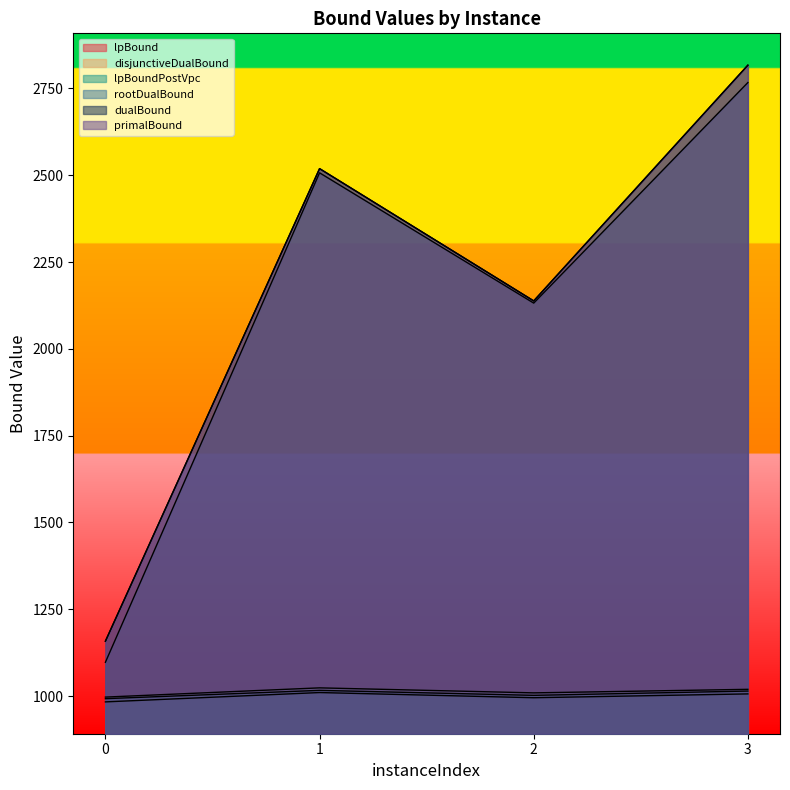

What is the sum of the lpBound values at 3 and 2?

2001.3